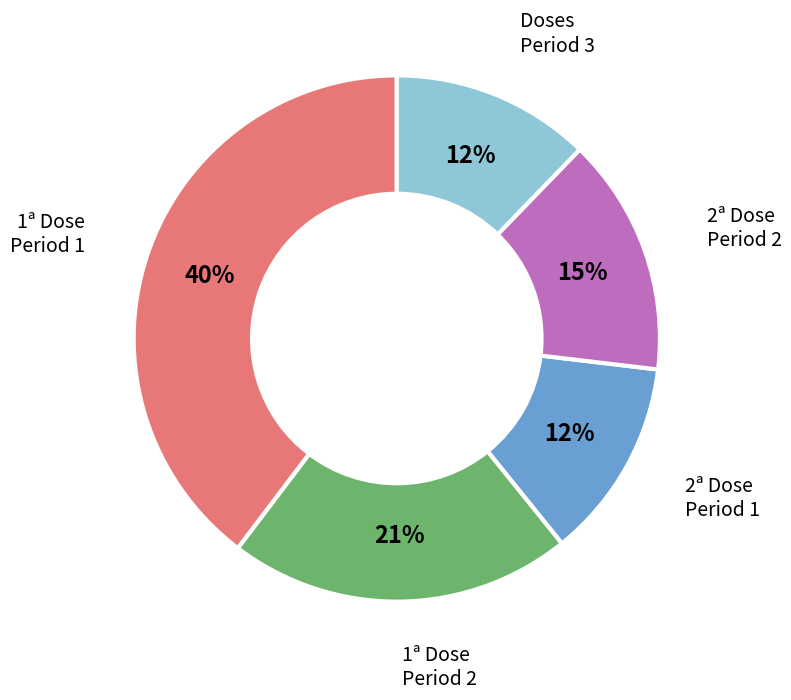

Which slice is the largest?

1ª Dose Period 1